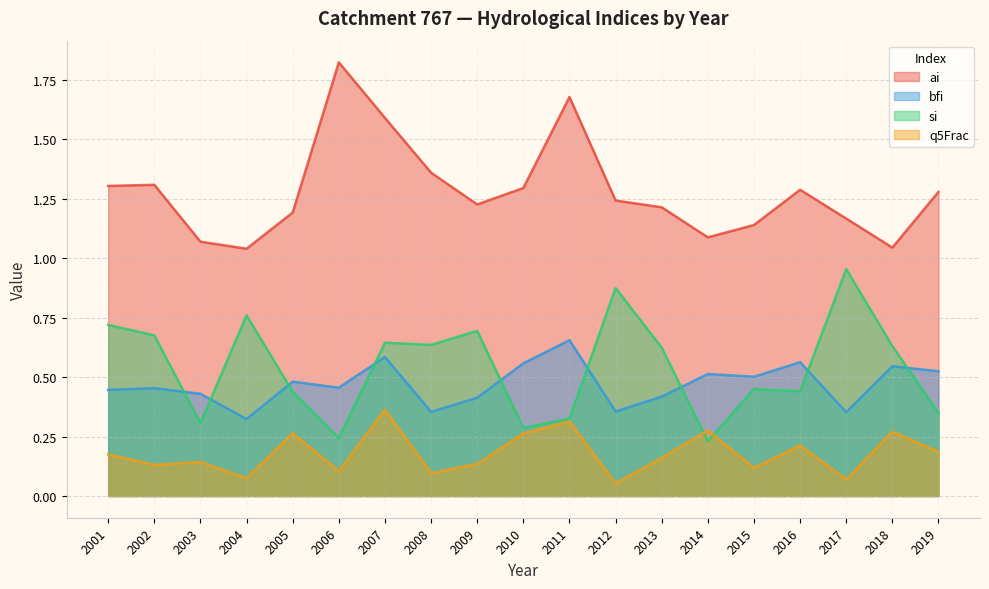

True or false: q5Frac has a value of 0.3 at 2019.

False